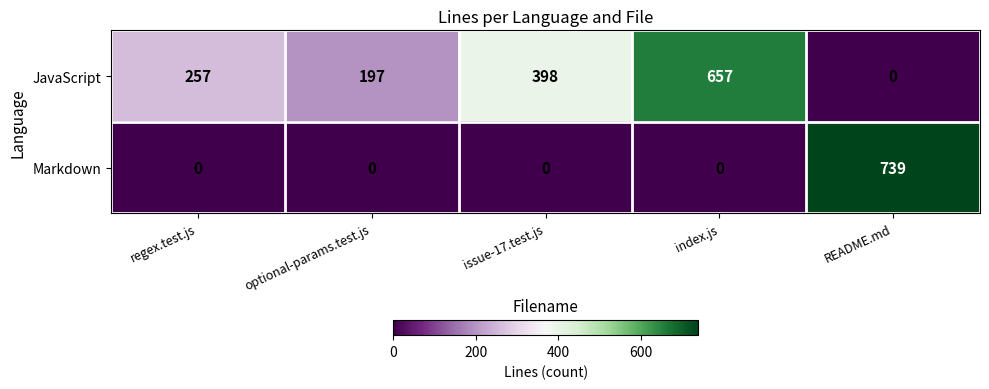

Which series changed the most between issue-17.test.js and README.md?

Markdown